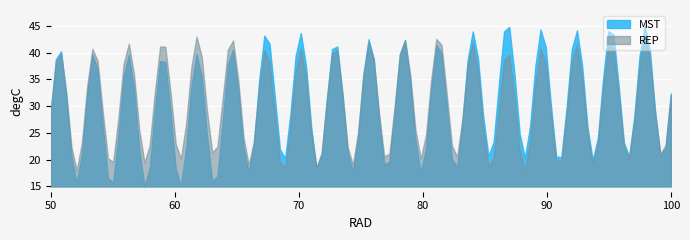

Rank the series by their average value, from highest to lowest.

MST, REP